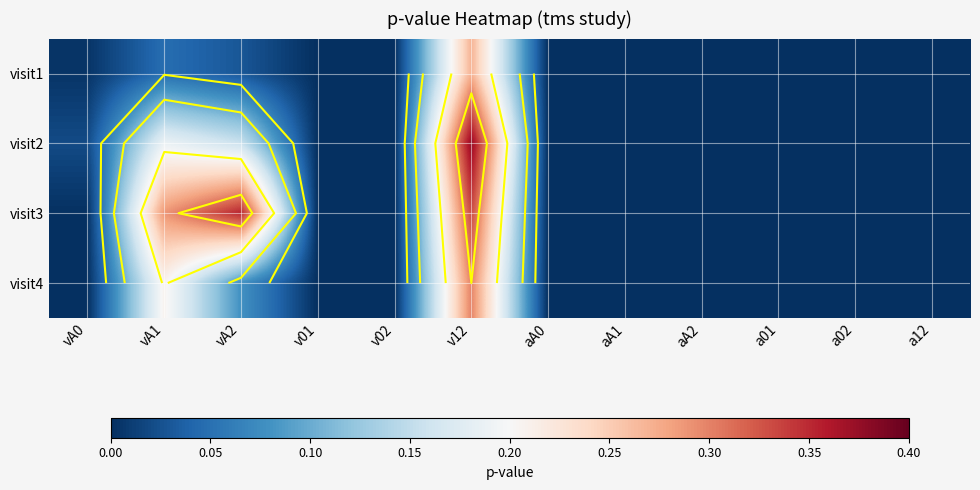

What is the maximum value for visit4?

0.3